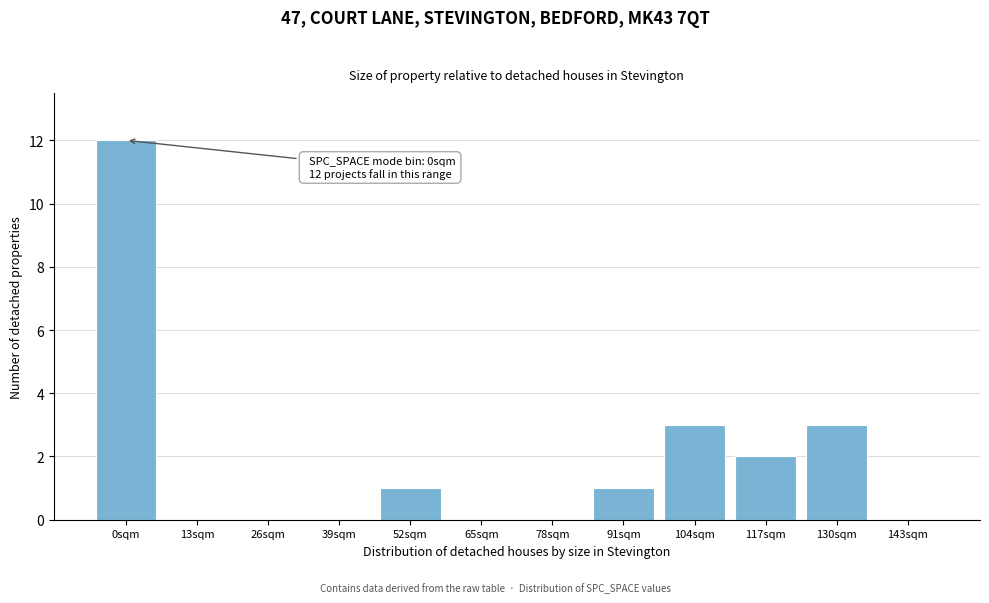

Reading left to right, transcribe all the data shown in this chart.

0sqm=12	13sqm=0	26sqm=0	39sqm=0	52sqm=1	65sqm=0	78sqm=0	91sqm=1	104sqm=3	117sqm=2	130sqm=3	143sqm=0